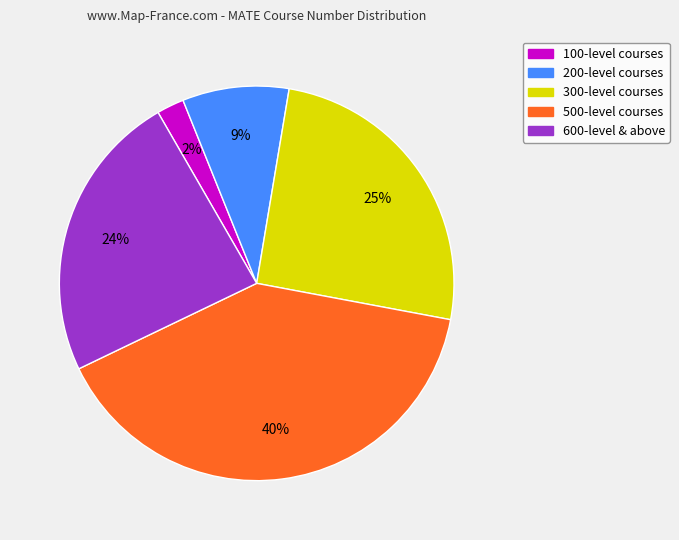

Does any single category account for the majority?

No